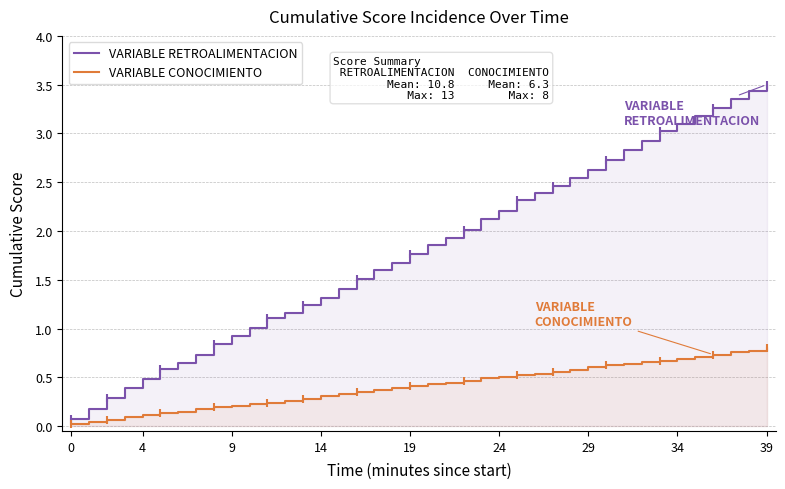

Rank the series at 22 from lowest to highest value.

VARIABLE CONOCIMIENTO, VARIABLE RETROALIMENTACION